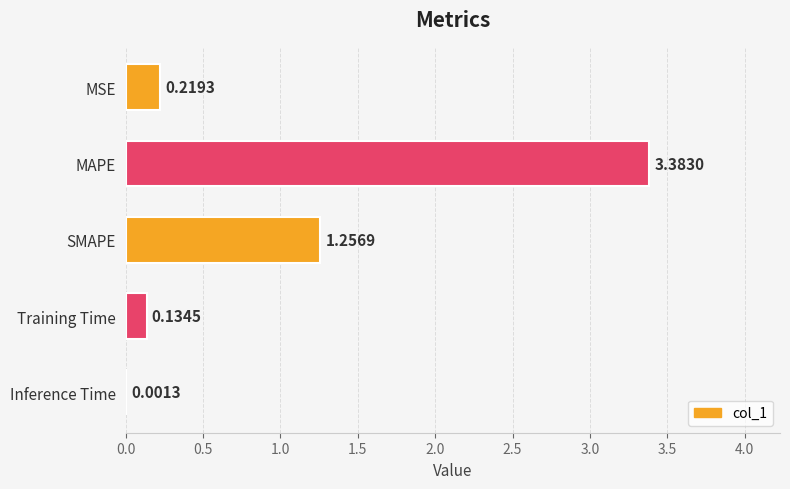

Where is the data nearest to the value 1?

SMAPE